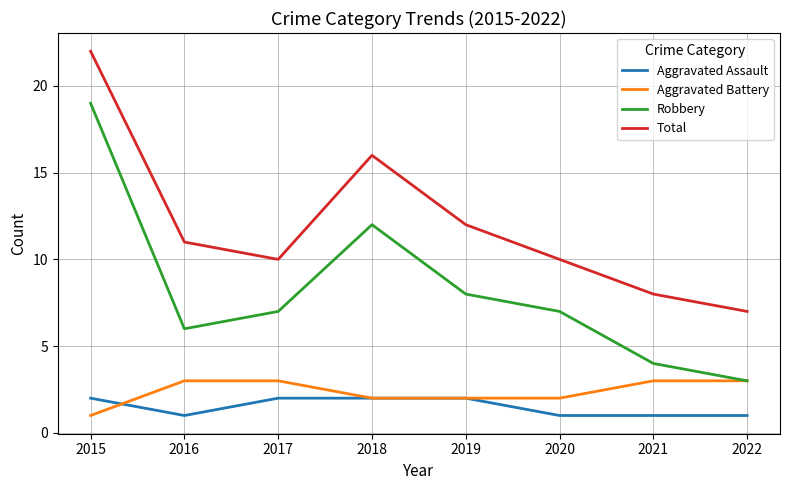

True or false: Robbery and Aggravated Assault cross at least once.

False